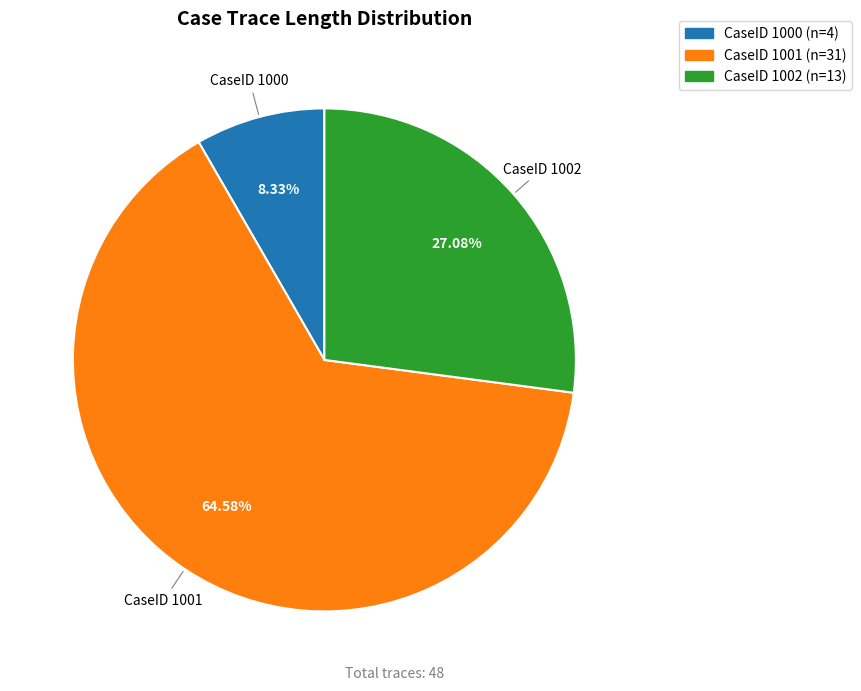

Is there a majority slice in this chart?

Yes